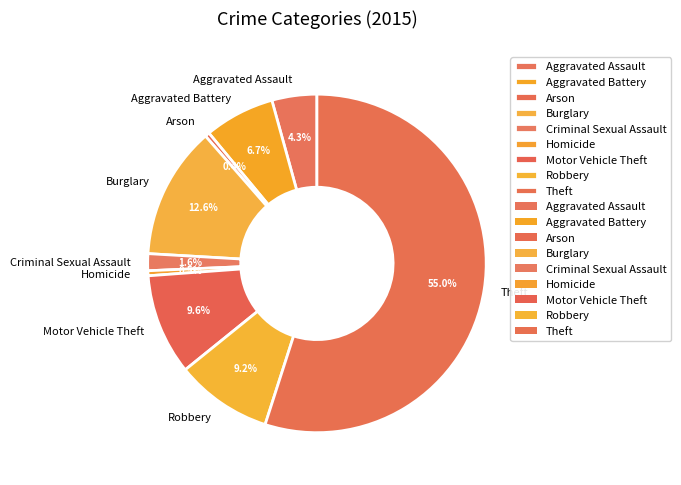

How many segments does this pie chart have?

9